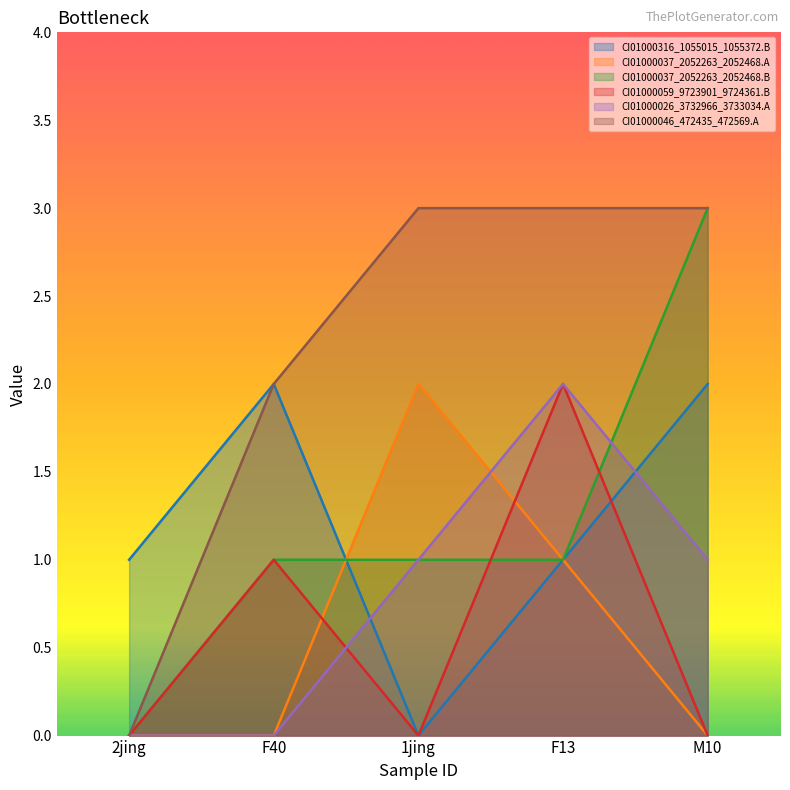

Between F40 and 1jing, which series saw the biggest shift?

CI01000316_1055015_1055372.B